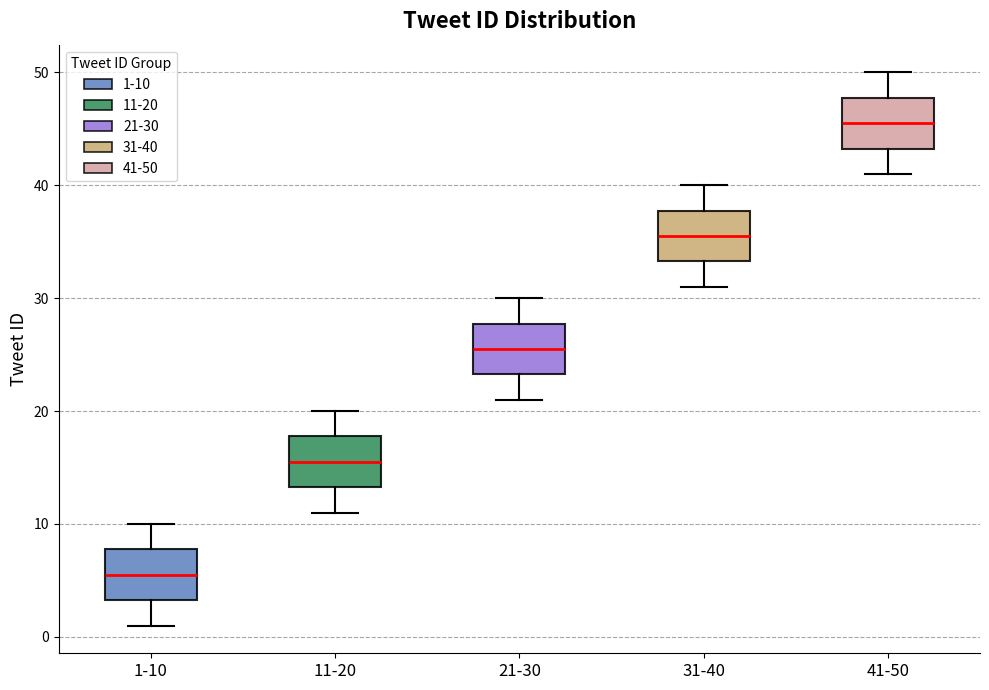

Where is the lower edge of the box for 41-50 on the y-axis? The values are not printed on the chart, so give them approximately, as read against the axis.

43